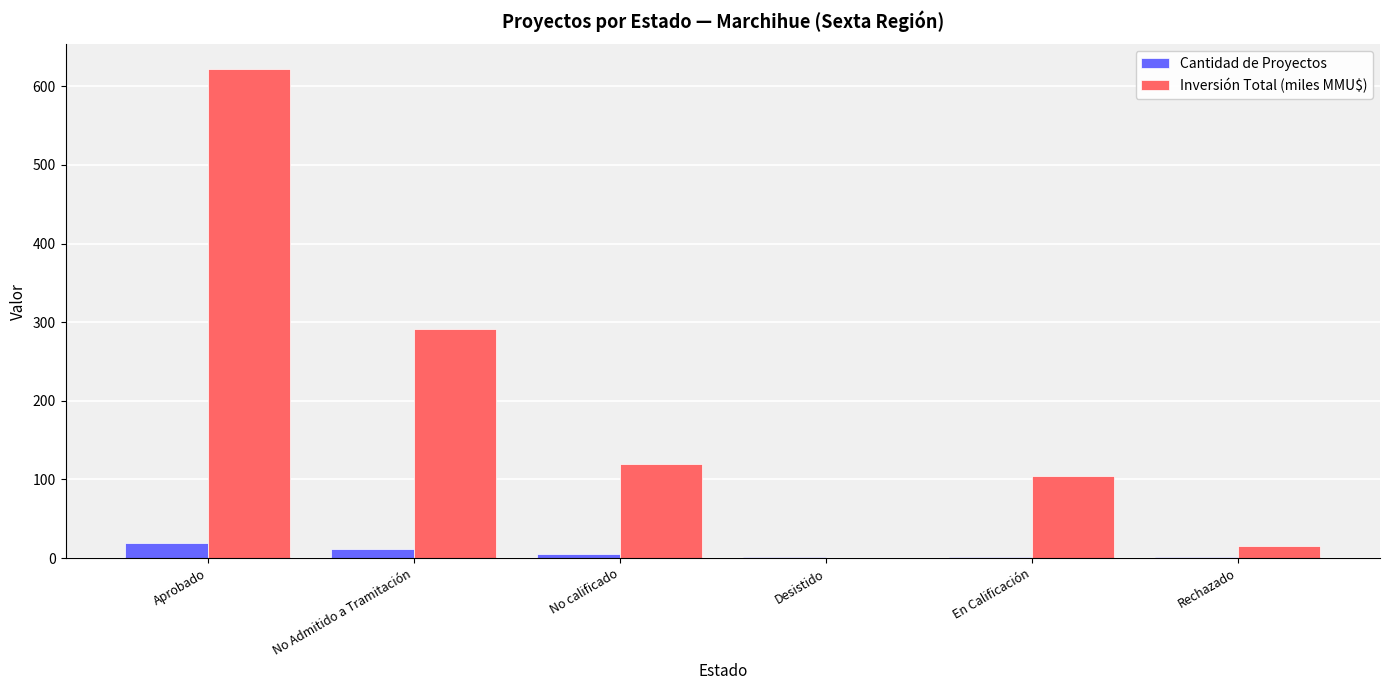

True or false: Inversión Total (miles MMU$) has a value of 45.7 at En Calificación.

False